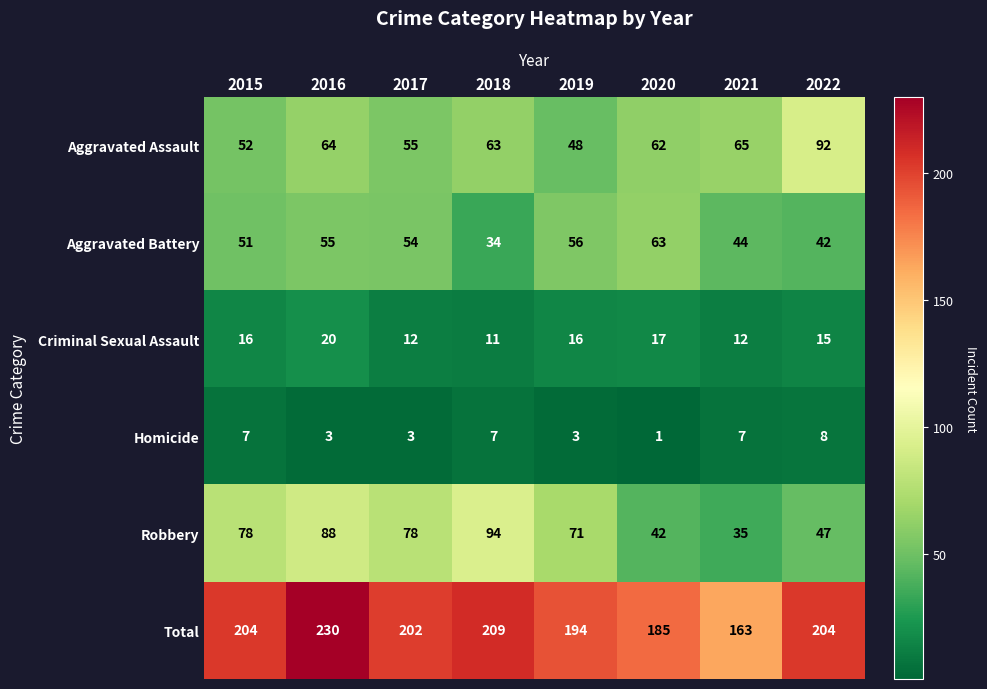

The value of Homicide at 2021 is 7. True or false?

True